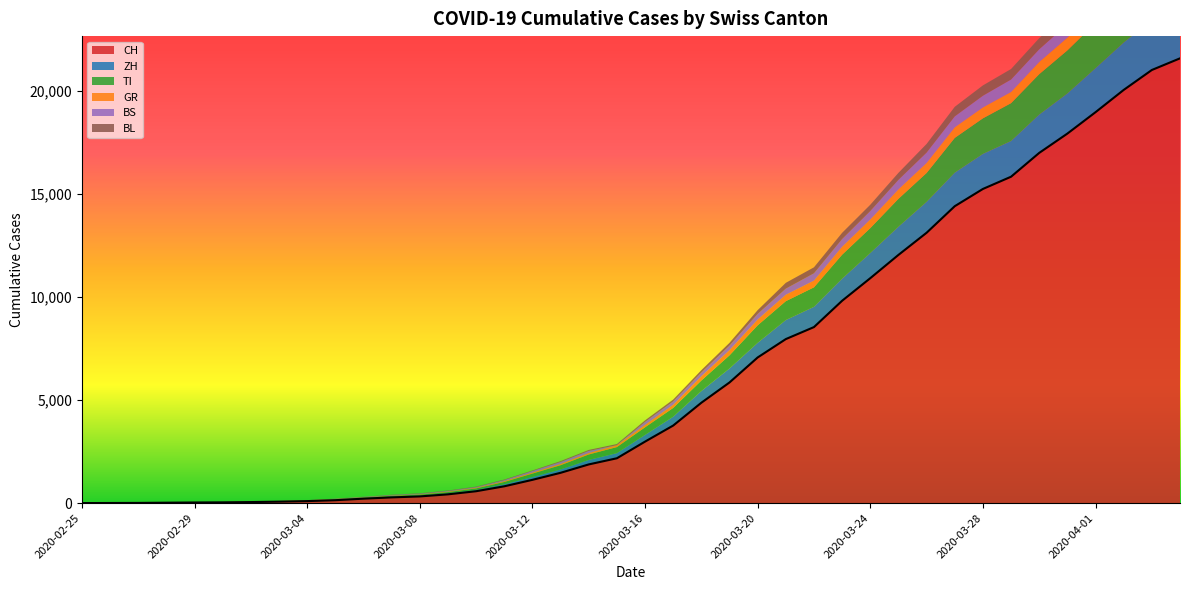

Reading left to right, list all the values displayed in this chart.

CH: 2020-02-25=0	2020-02-26=4	2020-02-27=8	2020-02-28=19	2020-02-29=29	2020-03-01=35	2020-03-02=49	2020-03-03=69	2020-03-04=96	2020-03-05=140	2020-03-06=214	2020-03-07=276	2020-03-08=323	2020-03-09=424	2020-03-10=575	2020-03-11=814	2020-03-12=1128	2020-03-13=1469	2020-03-14=1876	2020-03-15=2175	2020-03-16=2983	2020-03-17=3763	2020-03-18=4870	2020-03-19=5854	2020-03-20=7067	2020-03-21=7959	2020-03-22=8542	2020-03-23=9820	2020-03-24=10915	2020-03-25=12045	2020-03-26=13120	2020-03-27=14409	2020-03-28=15246	2020-03-29=15840	2020-03-30=16996	2020-03-31=17933	2020-04-01=18972	2020-04-02=20052	2020-04-03=21020	2020-04-04=21585
ZH: 2020-02-25=0	2020-02-26=0	2020-02-27=2	2020-02-28=2	2020-02-29=6	2020-03-01=7	2020-03-02=10	2020-03-03=13	2020-03-04=15	2020-03-05=23	2020-03-06=29	2020-03-07=34	2020-03-08=40	2020-03-09=49	2020-03-10=62	2020-03-11=101	2020-03-12=140	2020-03-13=163	2020-03-14=218	2020-03-15=250	2020-03-16=326	2020-03-17=429	2020-03-18=568	2020-03-19=679	2020-03-20=711	2020-03-21=925	2020-03-22=984	2020-03-23=1073	2020-03-24=1221	2020-03-25=1368	2020-03-26=1500	2020-03-27=1627	2020-03-28=1701	2020-03-29=1733	2020-03-30=1859	2020-03-31=1947	2020-04-01=2136	2020-04-02=2300	2020-04-03=2428	2020-04-04=2461
TI: 2020-02-25=0	2020-02-26=1	2020-02-27=1	2020-02-28=1	2020-02-29=2	2020-03-01=2	2020-03-02=4	2020-03-03=8	2020-03-04=13	2020-03-05=25	2020-03-06=28	2020-03-07=41	2020-03-08=49	2020-03-09=61	2020-03-10=75	2020-03-11=108	2020-03-12=163	2020-03-13=206	2020-03-14=265	2020-03-15=293	2020-03-16=368	2020-03-17=426	2020-03-18=511	2020-03-19=638	2020-03-20=849	2020-03-21=916	2020-03-22=945	2020-03-23=1162	2020-03-24=1209	2020-03-25=1354	2020-03-26=1401	2020-03-27=1688	2020-03-28=1727	2020-03-29=1837	2020-03-30=1962	2020-03-31=2091	2020-04-01=2195	2020-04-02=2271	2020-04-03=2377	2020-04-04=2442
GR: 2020-02-25=0	2020-02-26=2	2020-02-27=2	2020-02-28=6	2020-02-29=6	2020-03-01=6	2020-03-02=9	2020-03-03=10	2020-03-04=13	2020-03-05=15	2020-03-06=16	2020-03-07=18	2020-03-08=19	2020-03-09=28	2020-03-10=32	2020-03-11=44	2020-03-12=53	2020-03-13=65	2020-03-14=73	2020-03-15=93	2020-03-16=118	2020-03-17=152	2020-03-18=204	2020-03-19=252	2020-03-20=283	2020-03-21=311	2020-03-22=327	2020-03-23=386	2020-03-24=419	2020-03-25=458	2020-03-26=487	2020-03-27=513	2020-03-28=527	2020-03-29=542	2020-03-30=591	2020-03-31=617	2020-04-01=635	2020-04-02=655	2020-04-03=678	2020-04-04=680
BS: 2020-02-25=0	2020-02-26=0	2020-02-27=1	2020-02-28=1	2020-02-29=1	2020-03-01=1	2020-03-02=1	2020-03-03=3	2020-03-04=3	2020-03-05=8	2020-03-06=15	2020-03-07=21	2020-03-08=24	2020-03-09=28	2020-03-10=33	2020-03-11=49	2020-03-12=73	2020-03-13=92	2020-03-14=100	2020-03-15=0	2020-03-16=143	2020-03-17=164	2020-03-18=181	2020-03-19=220	2020-03-20=270	2020-03-21=297	2020-03-22=356	2020-03-23=374	2020-03-24=410	2020-03-25=462	2020-03-26=501	2020-03-27=530	2020-03-28=569	2020-03-29=605	2020-03-30=617	2020-03-31=653	2020-04-01=687	2020-04-02=714	2020-04-03=754	2020-04-04=767
BL: 2020-02-25=0	2020-02-26=0	2020-02-27=0	2020-02-28=1	2020-02-29=2	2020-03-01=2	2020-03-02=2	2020-03-03=2	2020-03-04=2	2020-03-05=6	2020-03-06=6	2020-03-07=15	2020-03-08=19	2020-03-09=20	2020-03-10=22	2020-03-11=26	2020-03-12=26	2020-03-13=42	2020-03-14=47	2020-03-15=54	2020-03-16=76	2020-03-17=89	2020-03-18=116	2020-03-19=134	2020-03-20=184	2020-03-21=282	2020-03-22=289	2020-03-23=302	2020-03-24=306	2020-03-25=341	2020-03-26=422	2020-03-27=466	2020-03-28=502	2020-03-29=511	2020-03-30=539	2020-03-31=561	2020-04-01=588	2020-04-02=610	2020-04-03=625	2020-04-04=656